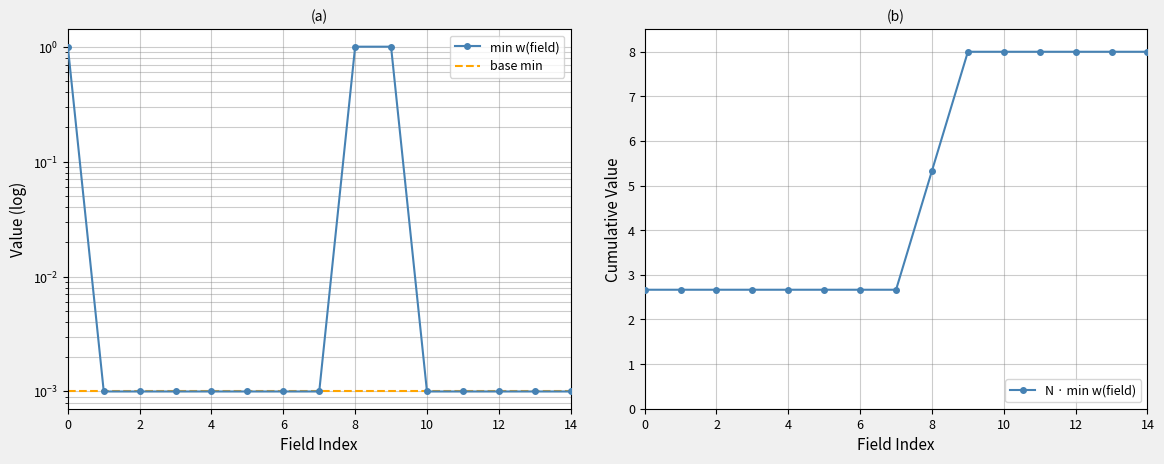

What is the label of the 14th point from the left?

13